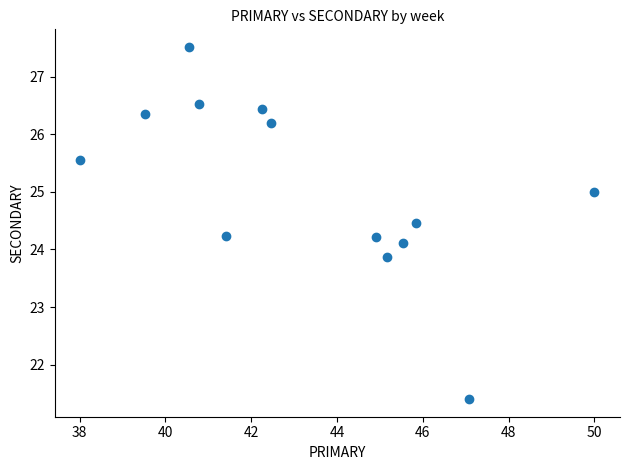

What is the range of X values (max minus min)?

12.0